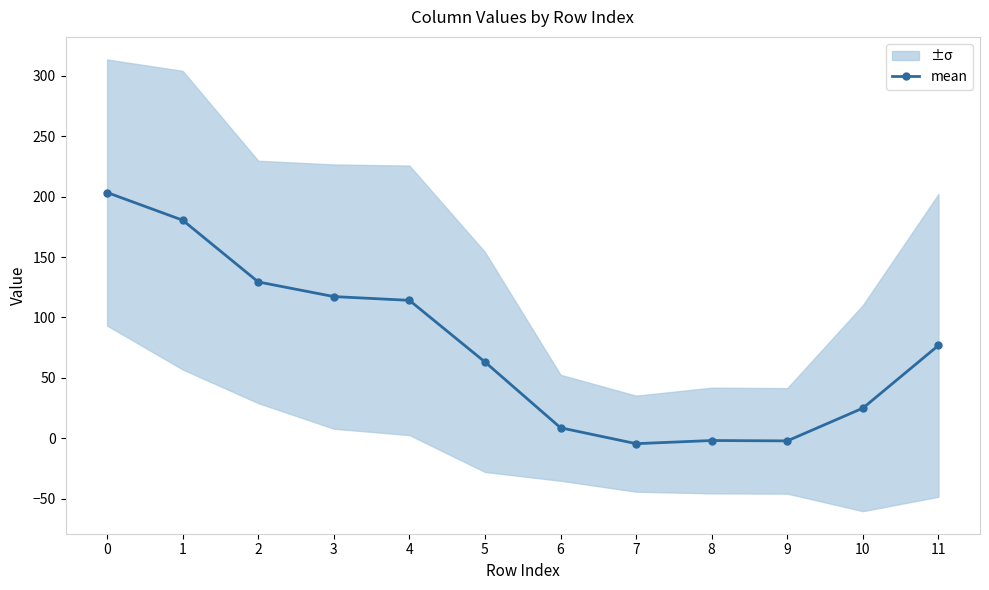

List the labels in order of value, largest first.

0, 1, 2, 3, 4, 11, 5, 10, 6, 8, 9, 7